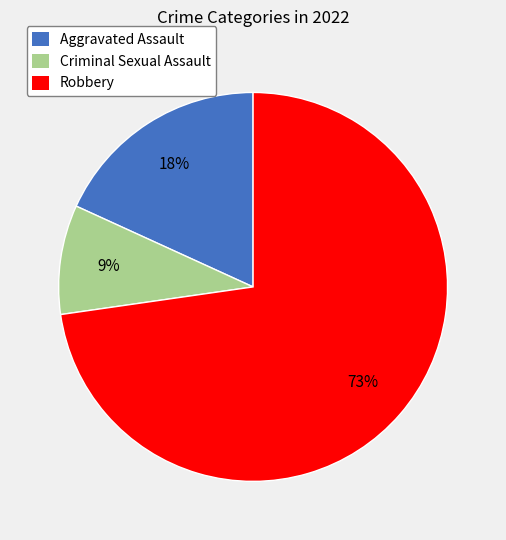

How many slices are in this pie chart?

3